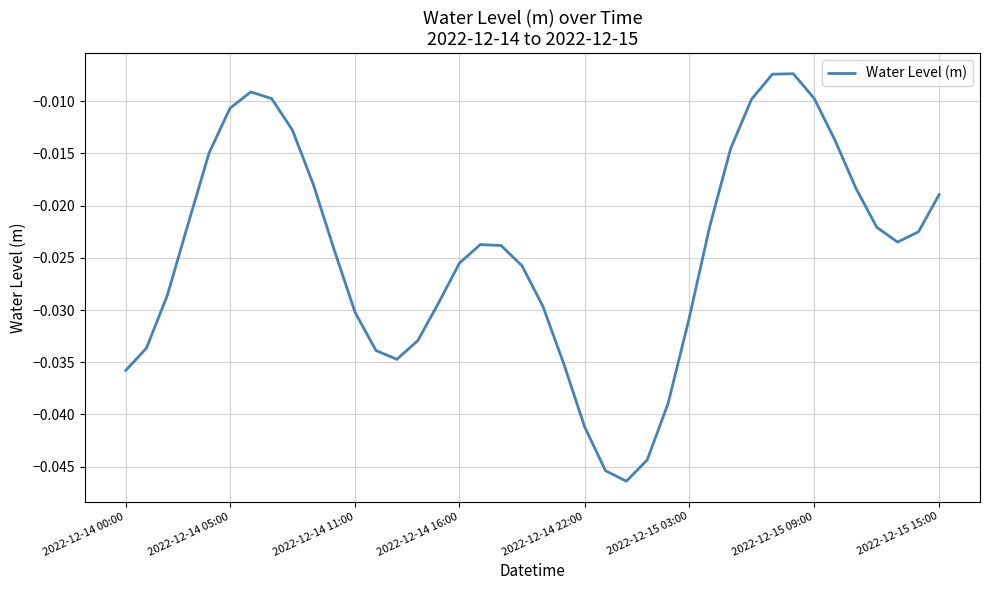

How many interior local peaks (higher than both neighbors) does the data have?

3